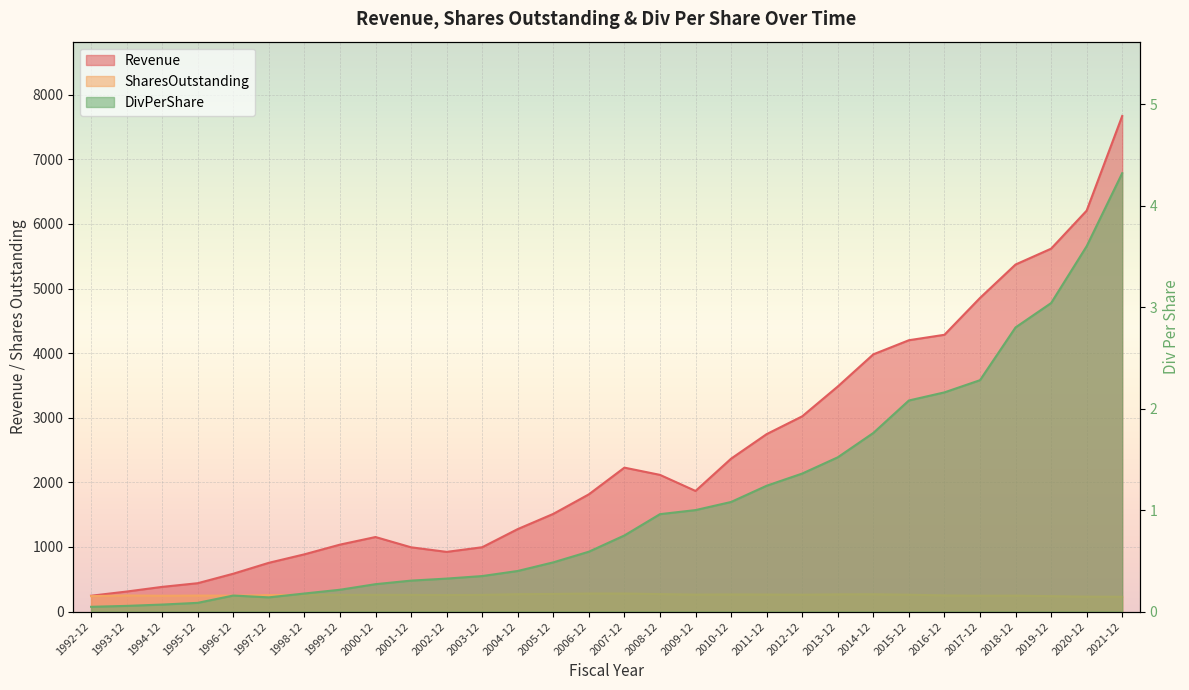

Which category has the highest value across all series?

2021-12